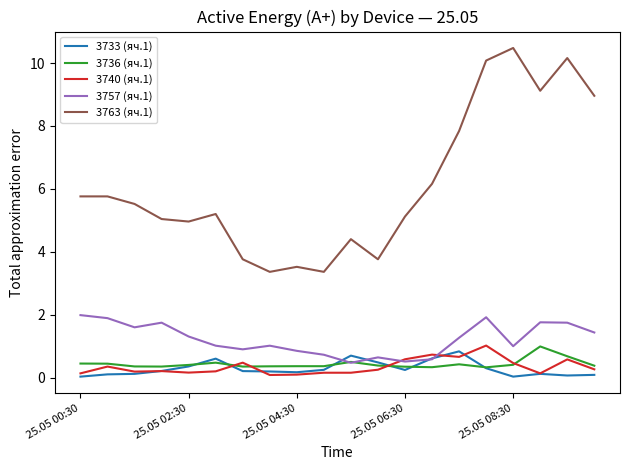

What is the difference between the second highest and minimum values in the 3757 (яч.1) series?

1.4